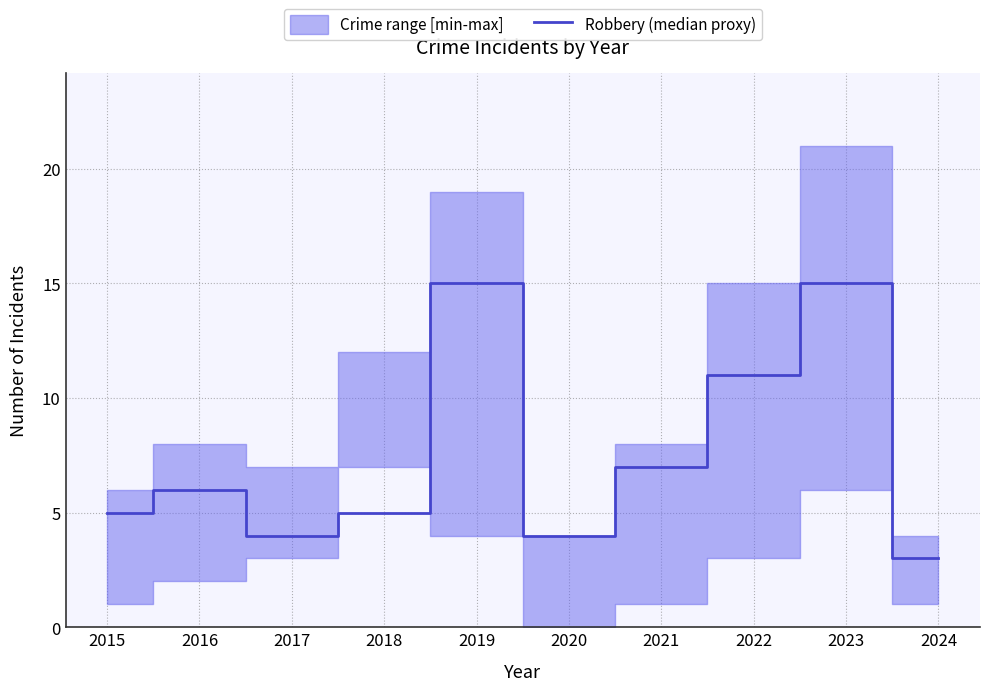

Rank the categories by value from lowest to highest.

2024, 2017, 2020, 2015, 2018, 2016, 2021, 2022, 2019, 2023